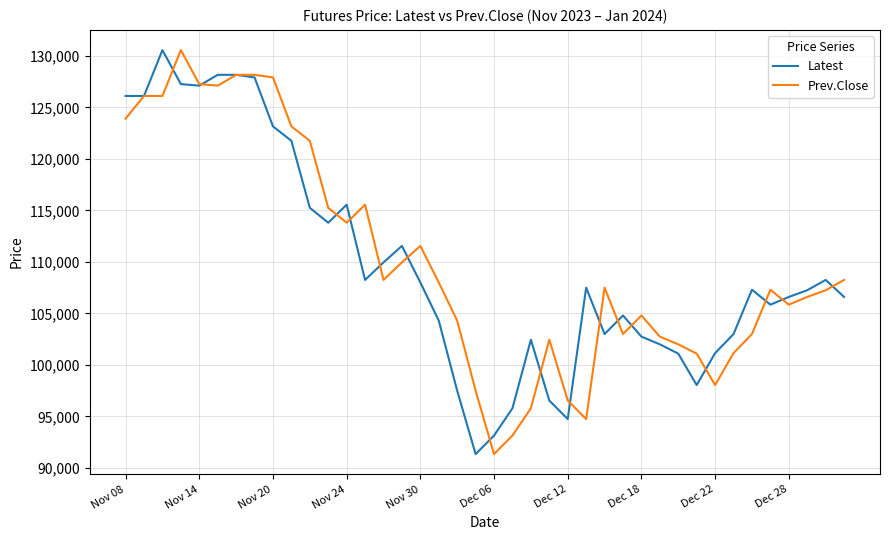

What is the highest value of the Latest series?

130550